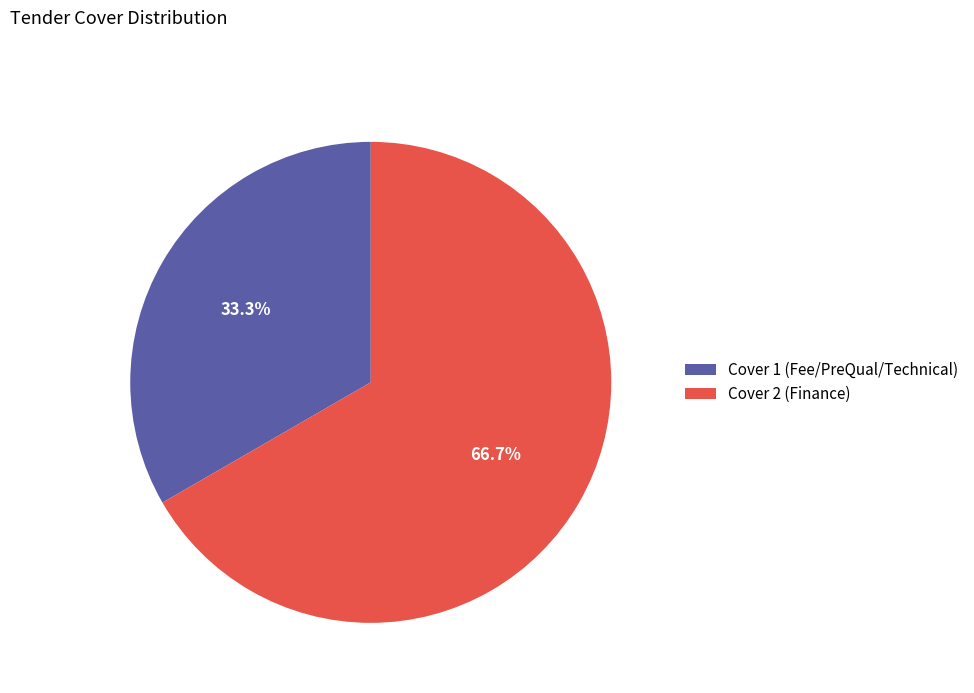

What is the largest slice in the pie chart?

Cover 2 (Finance)